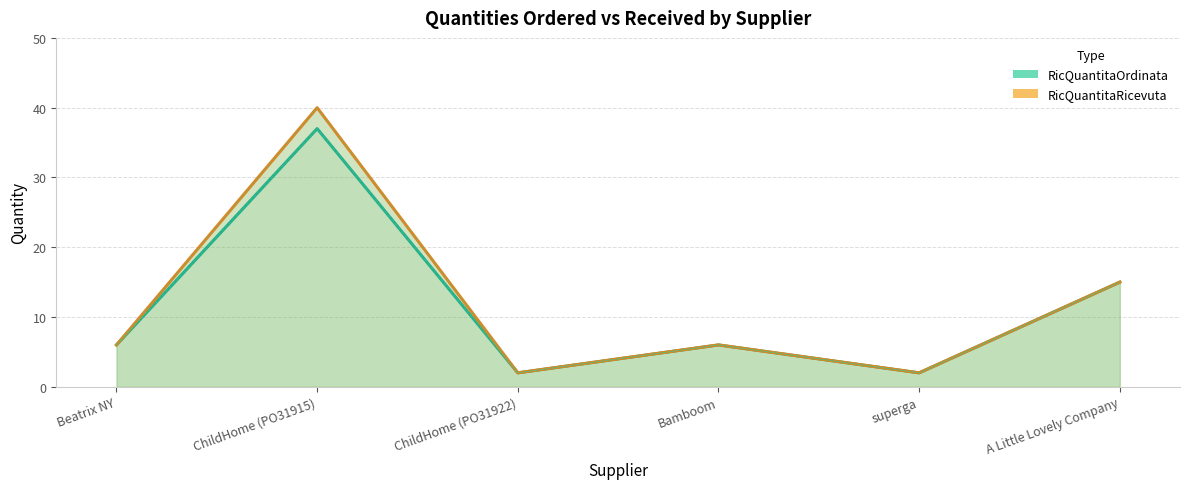

Which category has the lowest value across all series?

ChildHome (PO31922)